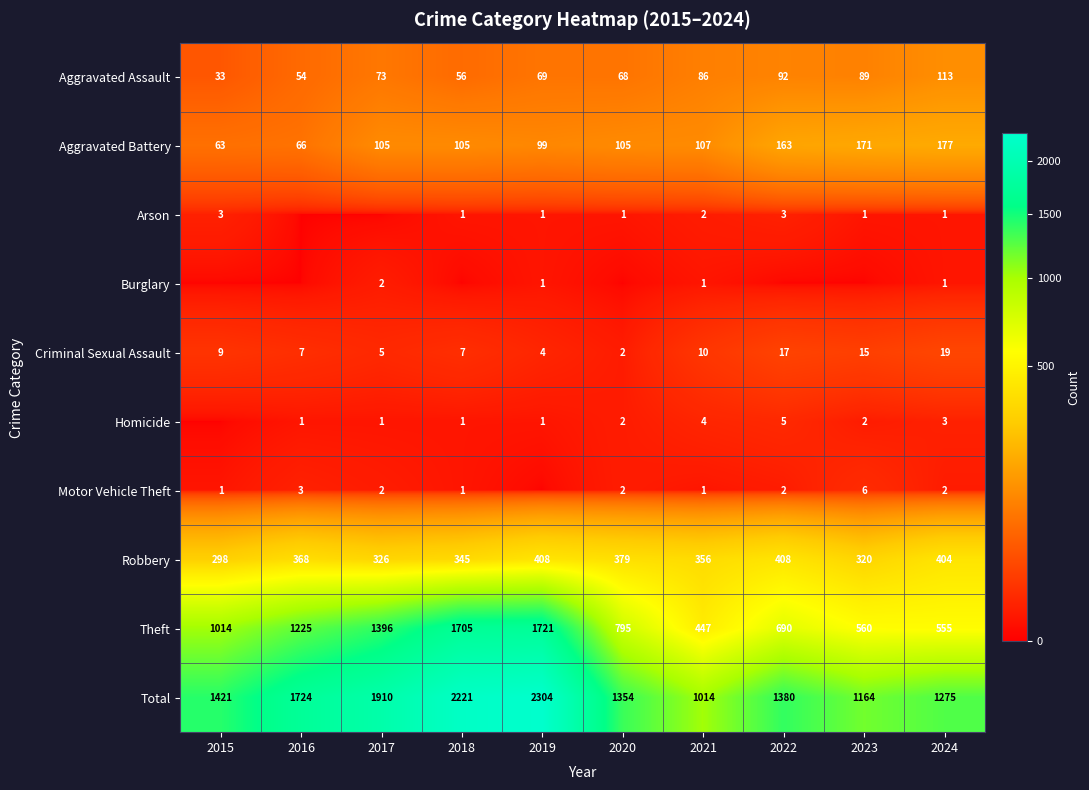

Which has a higher value, 2023 or 2017?

2023